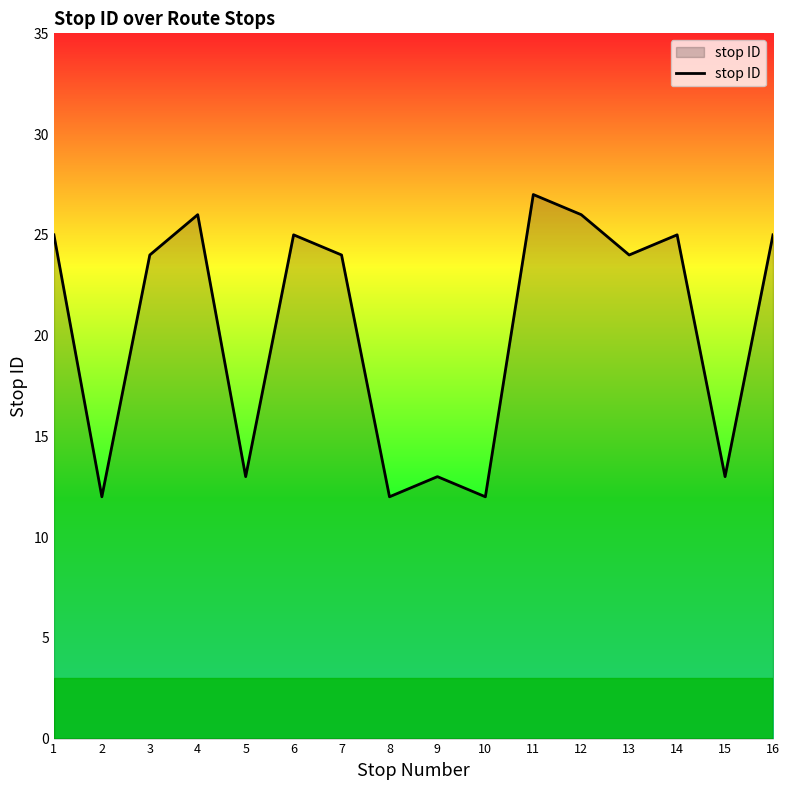

The value at 4 is 26. True or false?

True